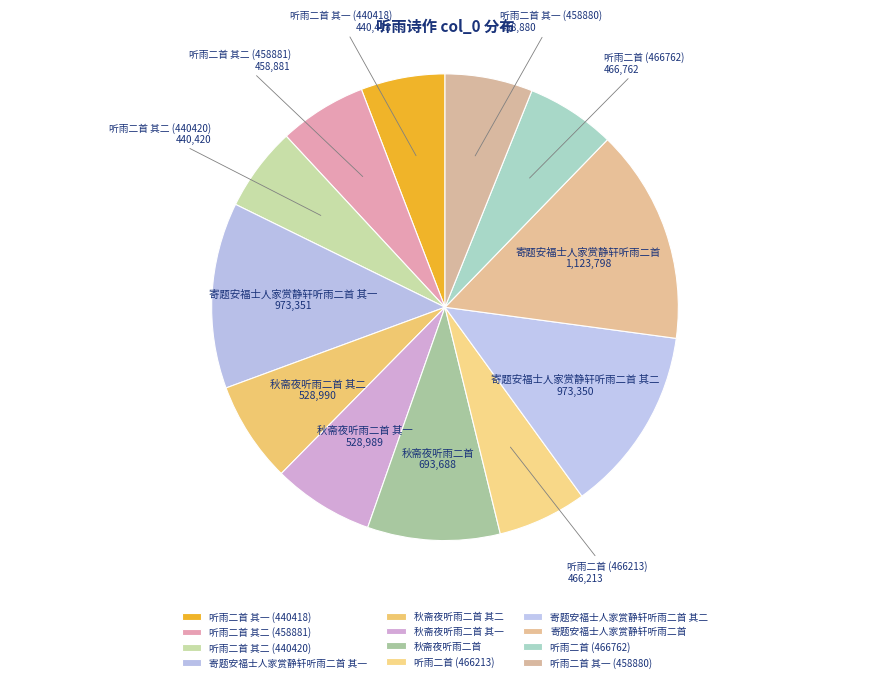

Is it true that 听雨二首 (466762) is 6% of the pie?

True